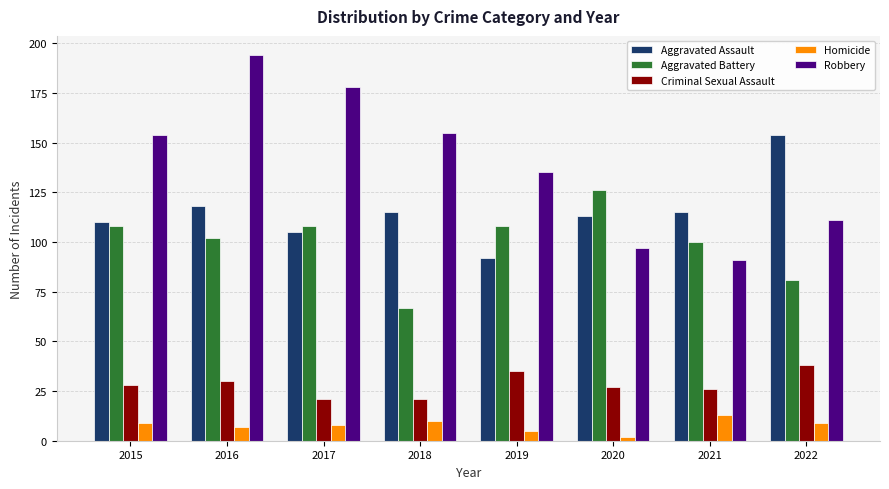

How many distinct data groups are displayed?

5